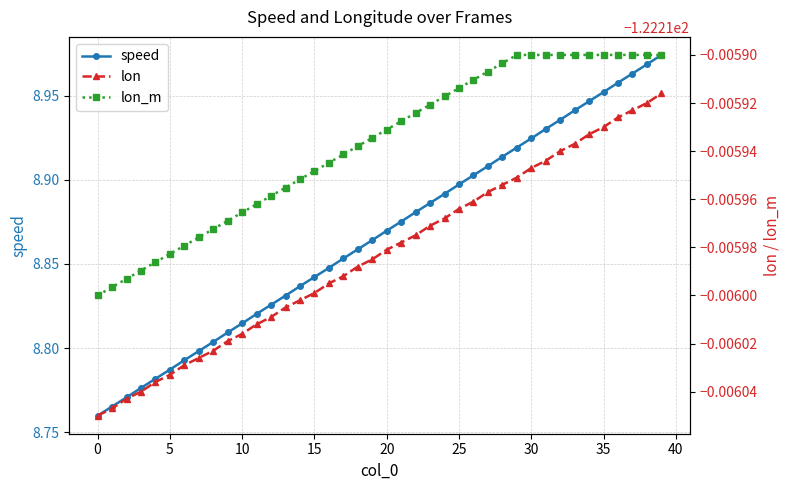

Rank the series at 27 from highest to lowest value.

speed, lon_m, lon